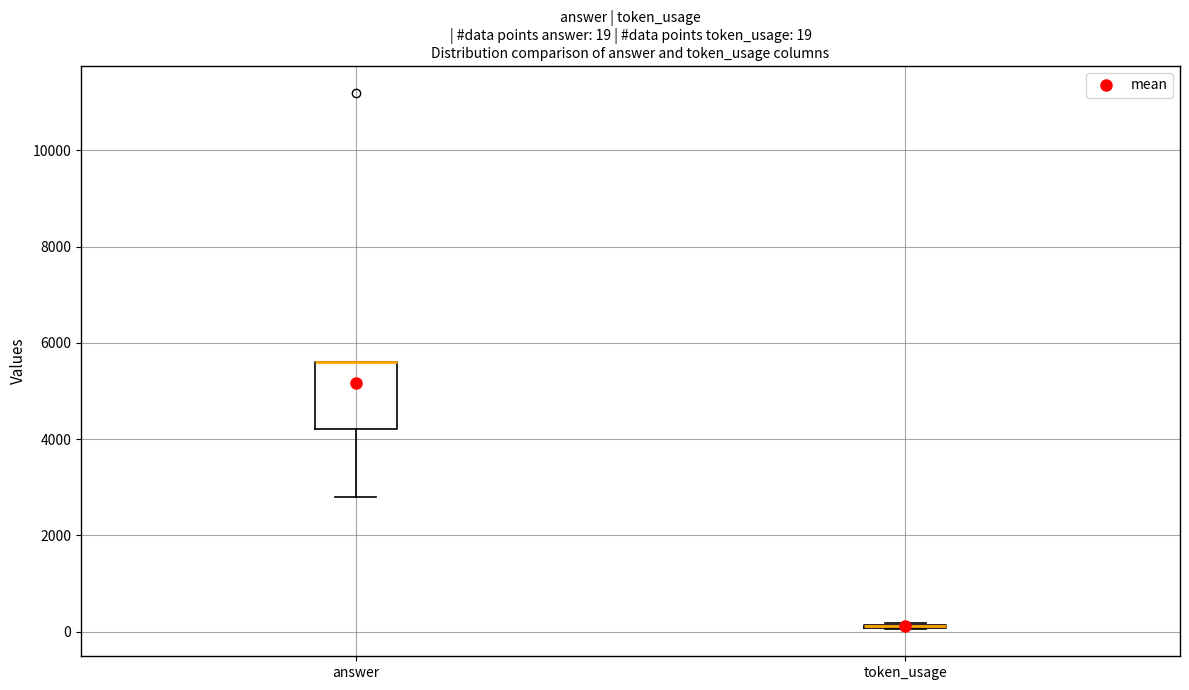

Comparing the boxes themselves (not the whiskers), which one is the tallest?

answer